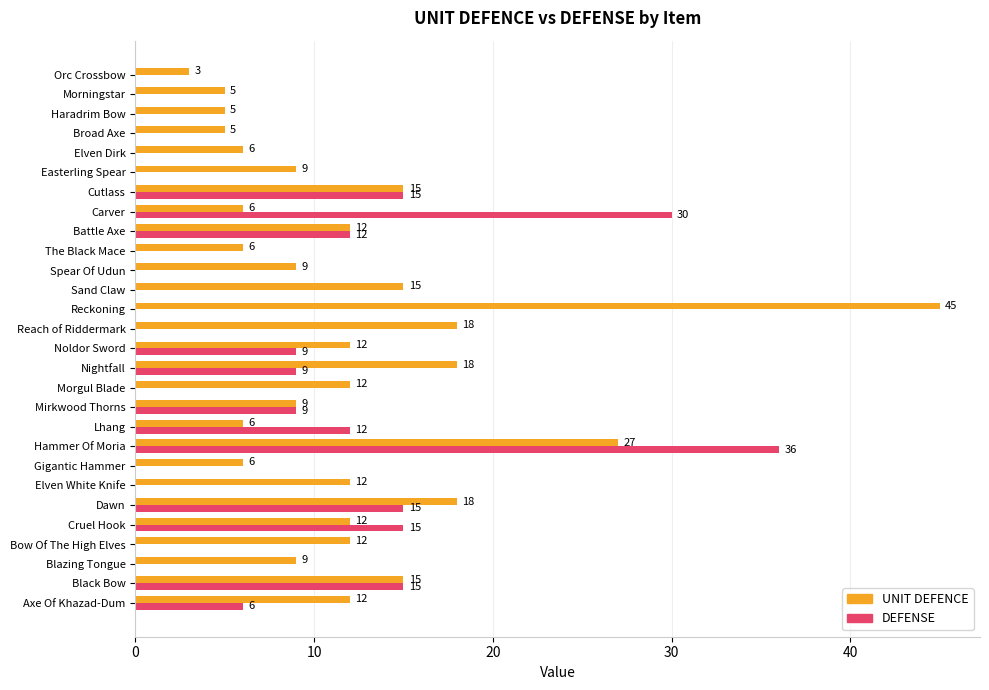

What is the greatest value displayed?

45